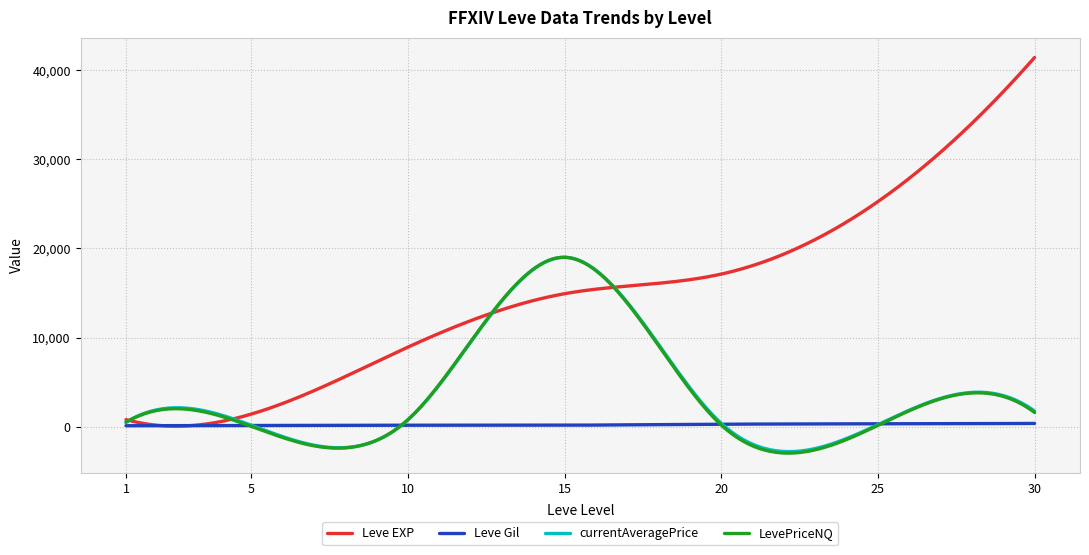

What is the difference between the maximum and minimum values in the currentAveragePrice series?

21791.0